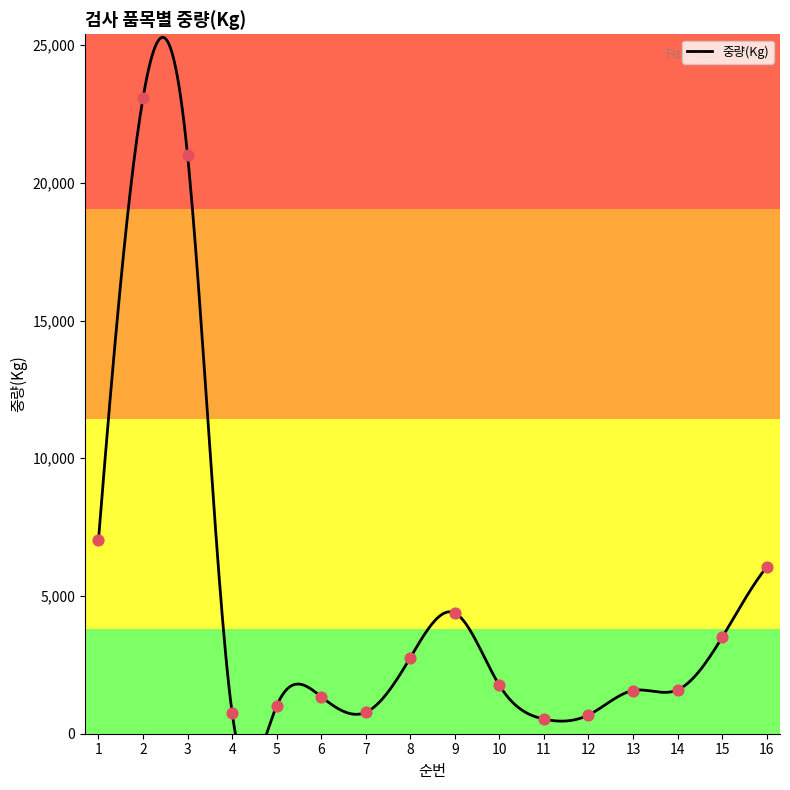

Between 2 and 7, which is larger?

2